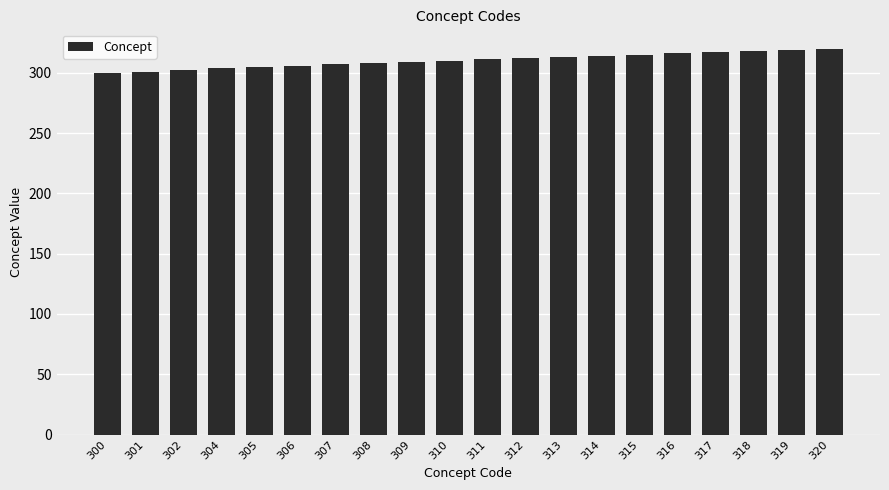

True or false: the data shows 536 at 320.

False